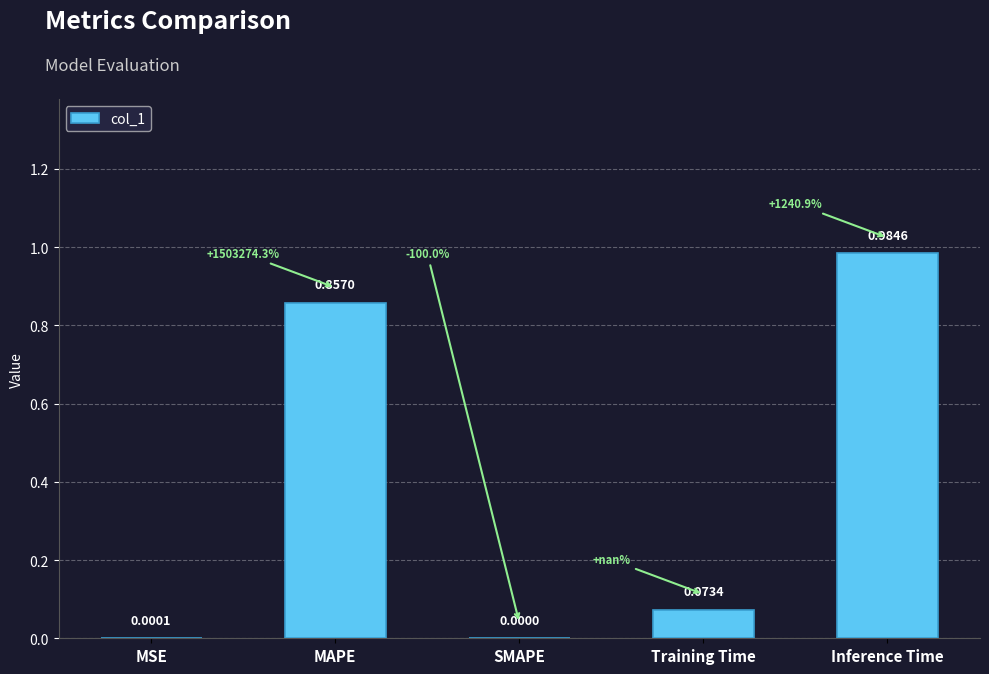

Between MAPE and MSE, which is larger?

MAPE